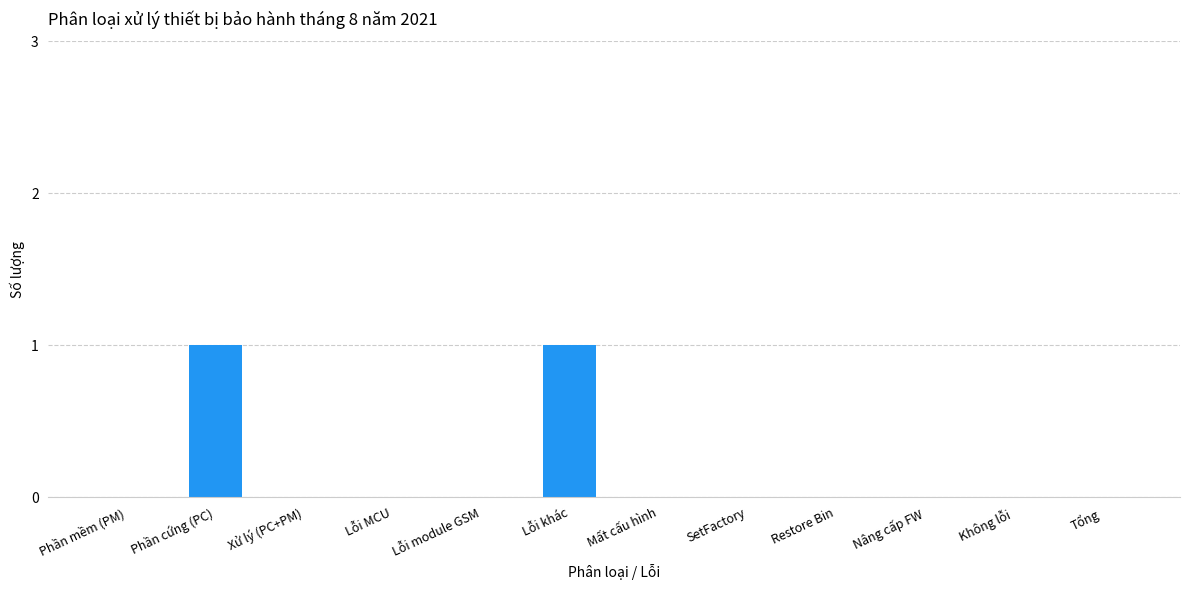

What is the change in value from Phần mềm (PM) to Phần cứng (PC)?

+1